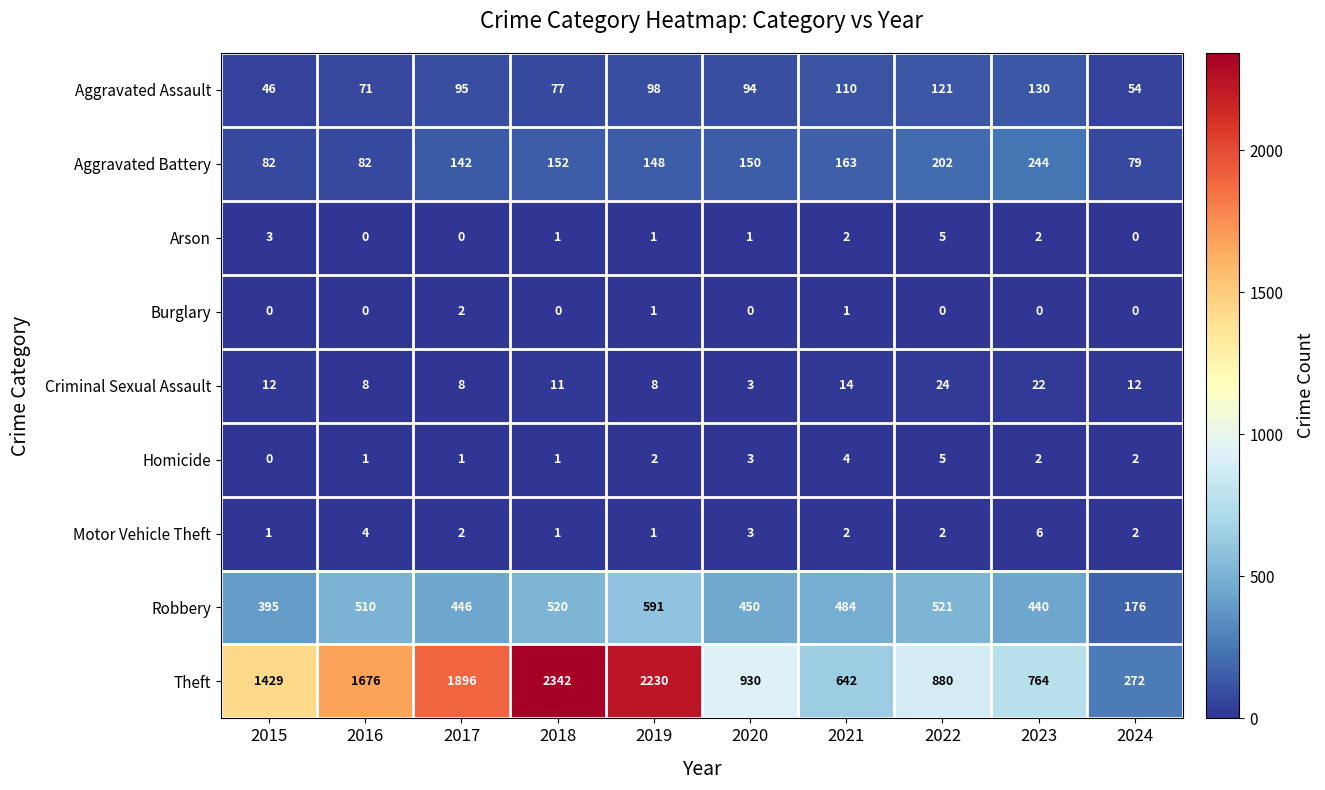

What is the greatest value displayed?

2342